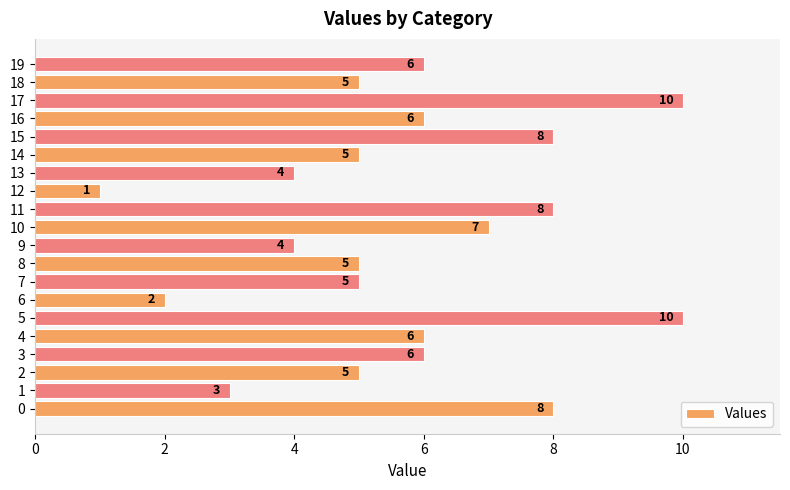

What is the maximum value shown in the chart?

10